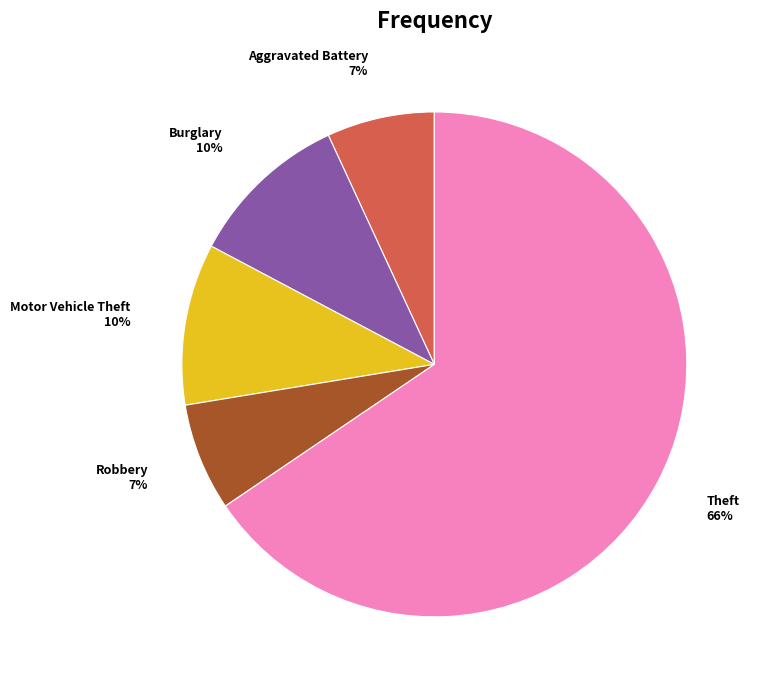

Which slice is the largest?

Theft 66%